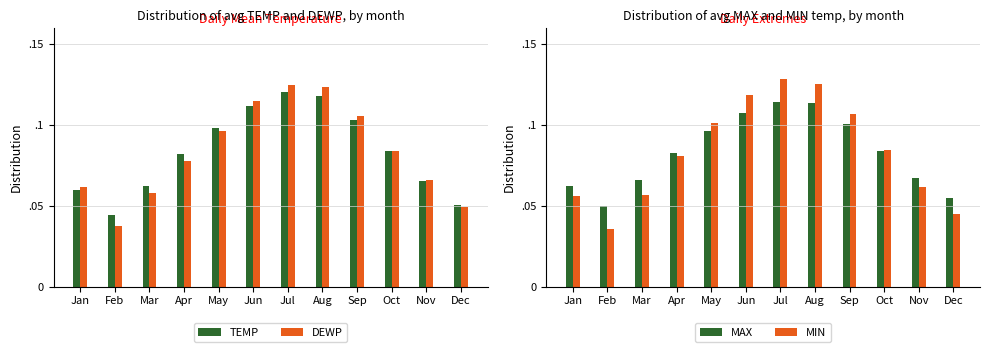

How many groups of bars are there?

12